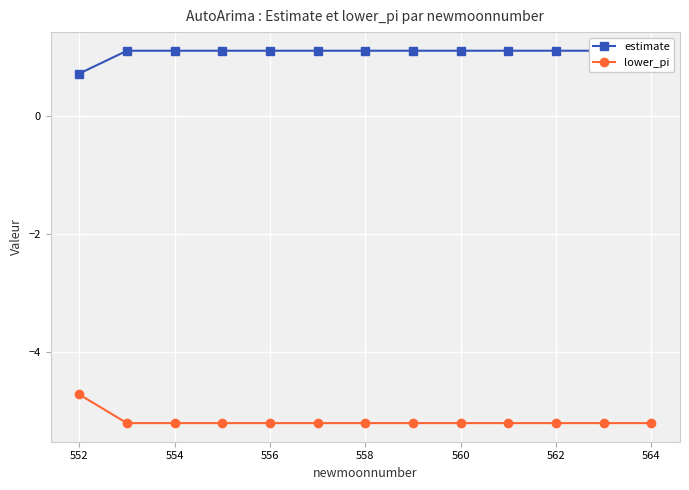

What is the sum of all estimate values?

13.9